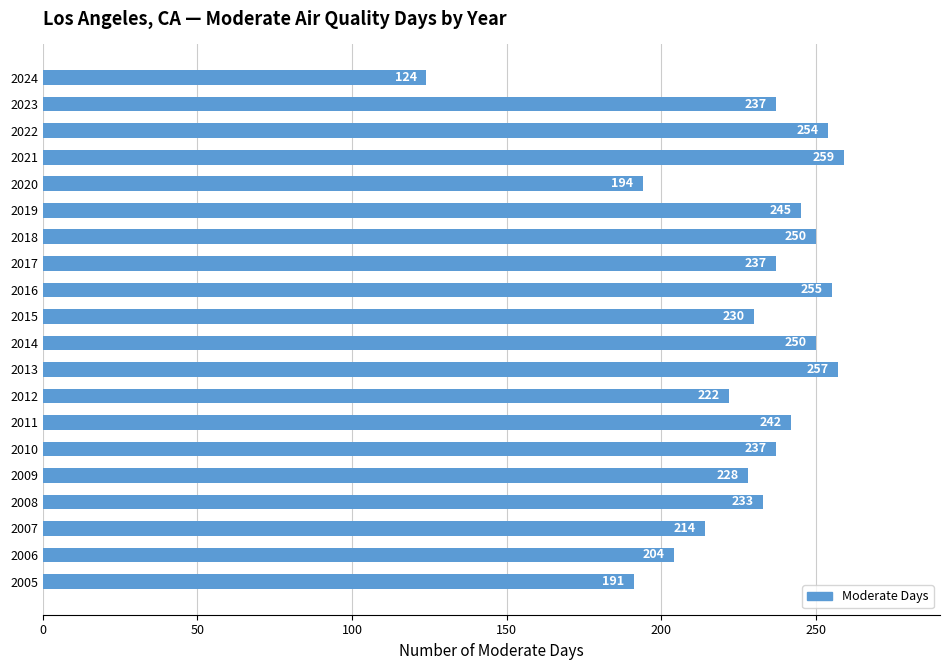

Between 2007 and 2019, which is larger?

2019